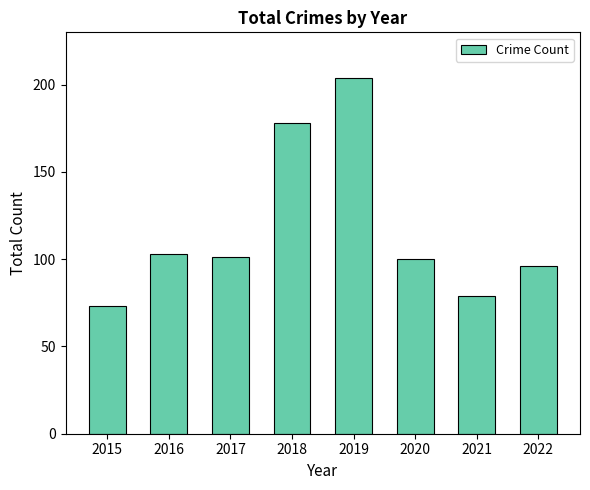

What is the change in value from 2017 to 2019?

+103